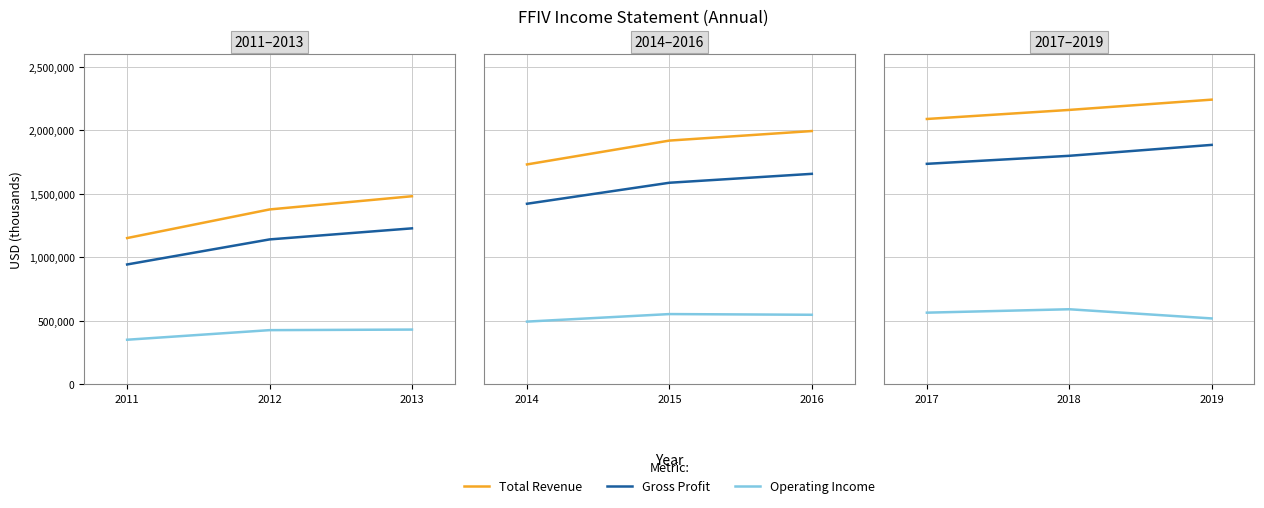

What is the value of the Gross Profit point at the 2nd from the left?

1799900